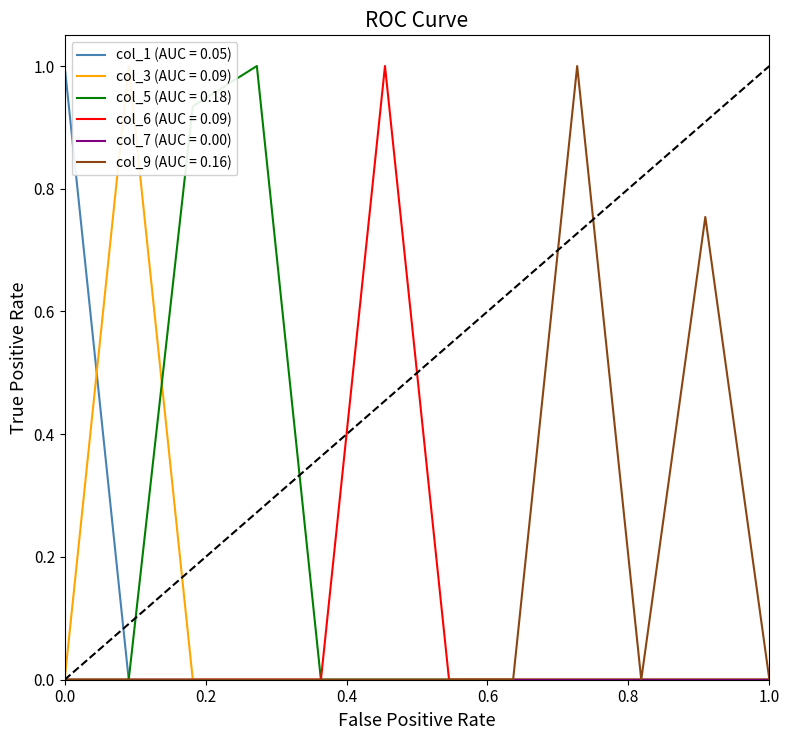

True or false: col_6 has more than 0 points higher than both neighbors.

True